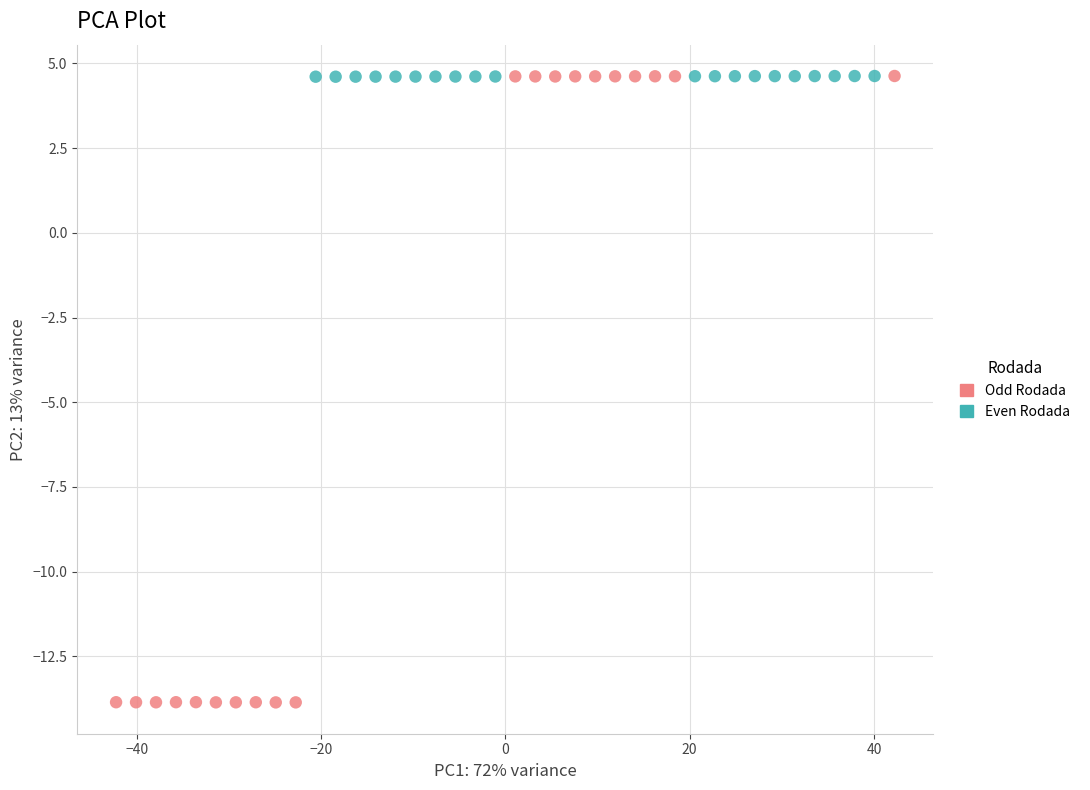

Which series contains the lowest Y value?

Odd Rodada